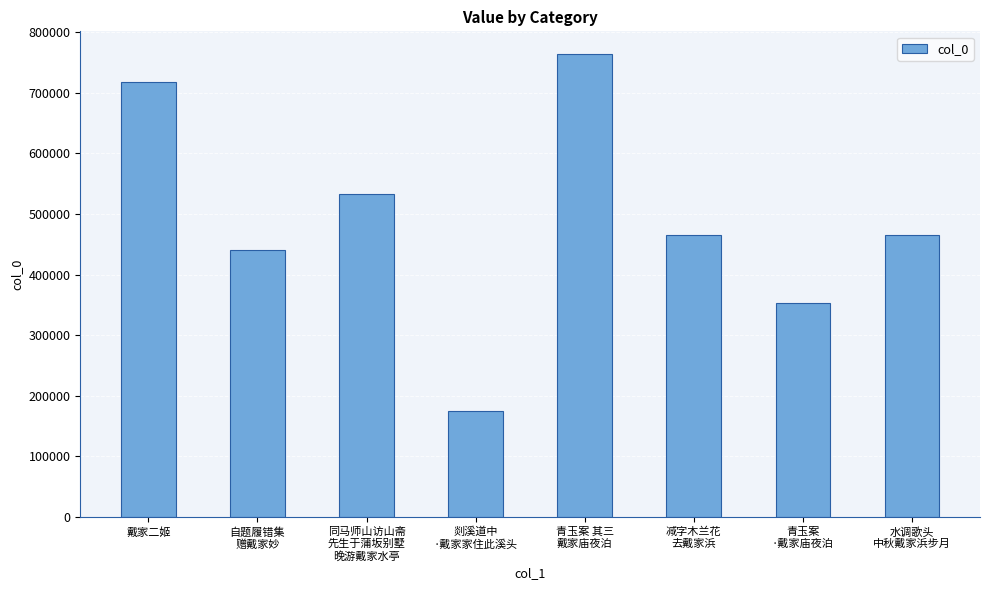

How many bars are there in total?

8